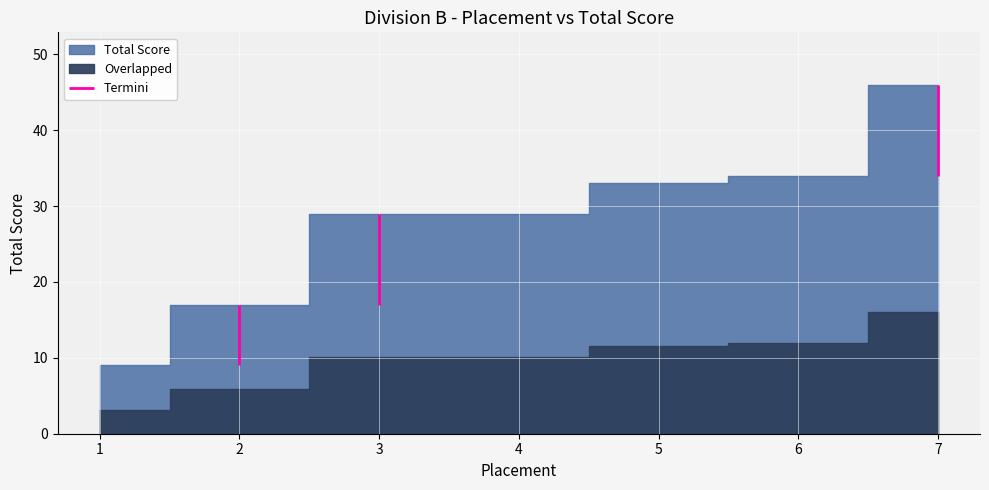

What is the value of the 7th point from the left?

46